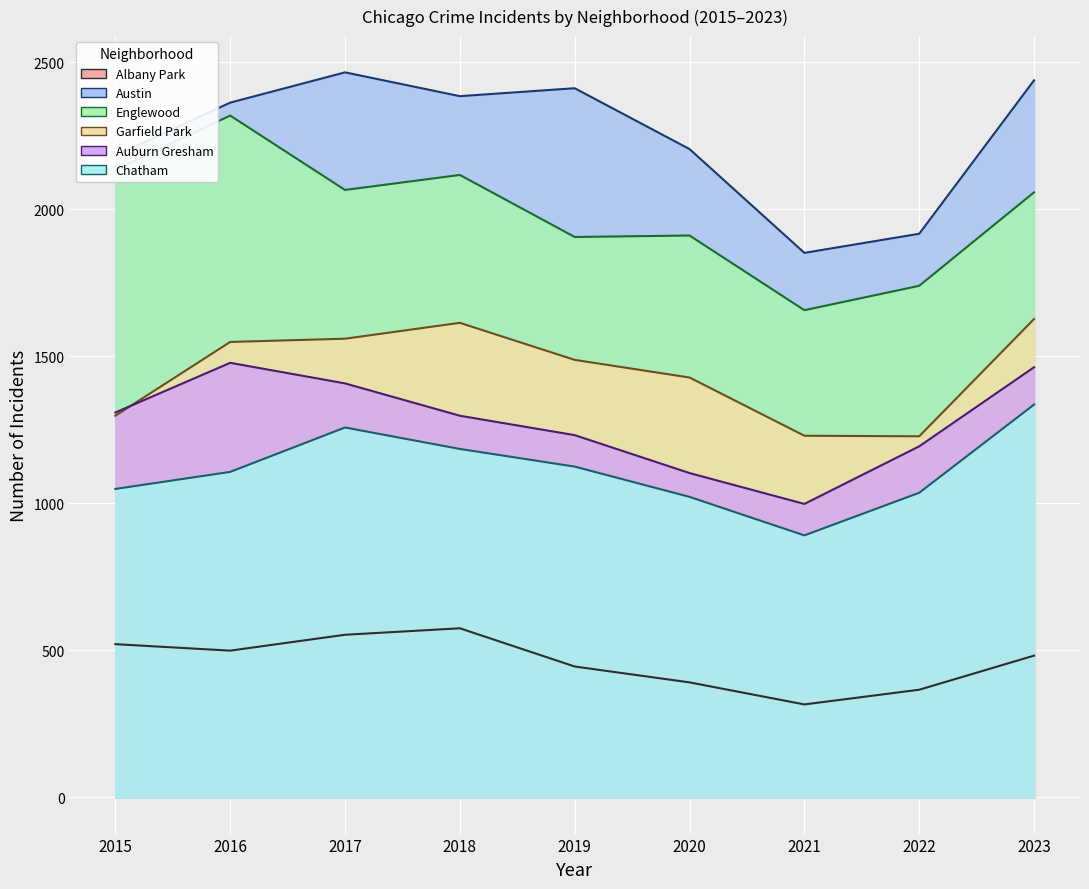

How many interior local peaks does the Auburn Gresham series have?

1